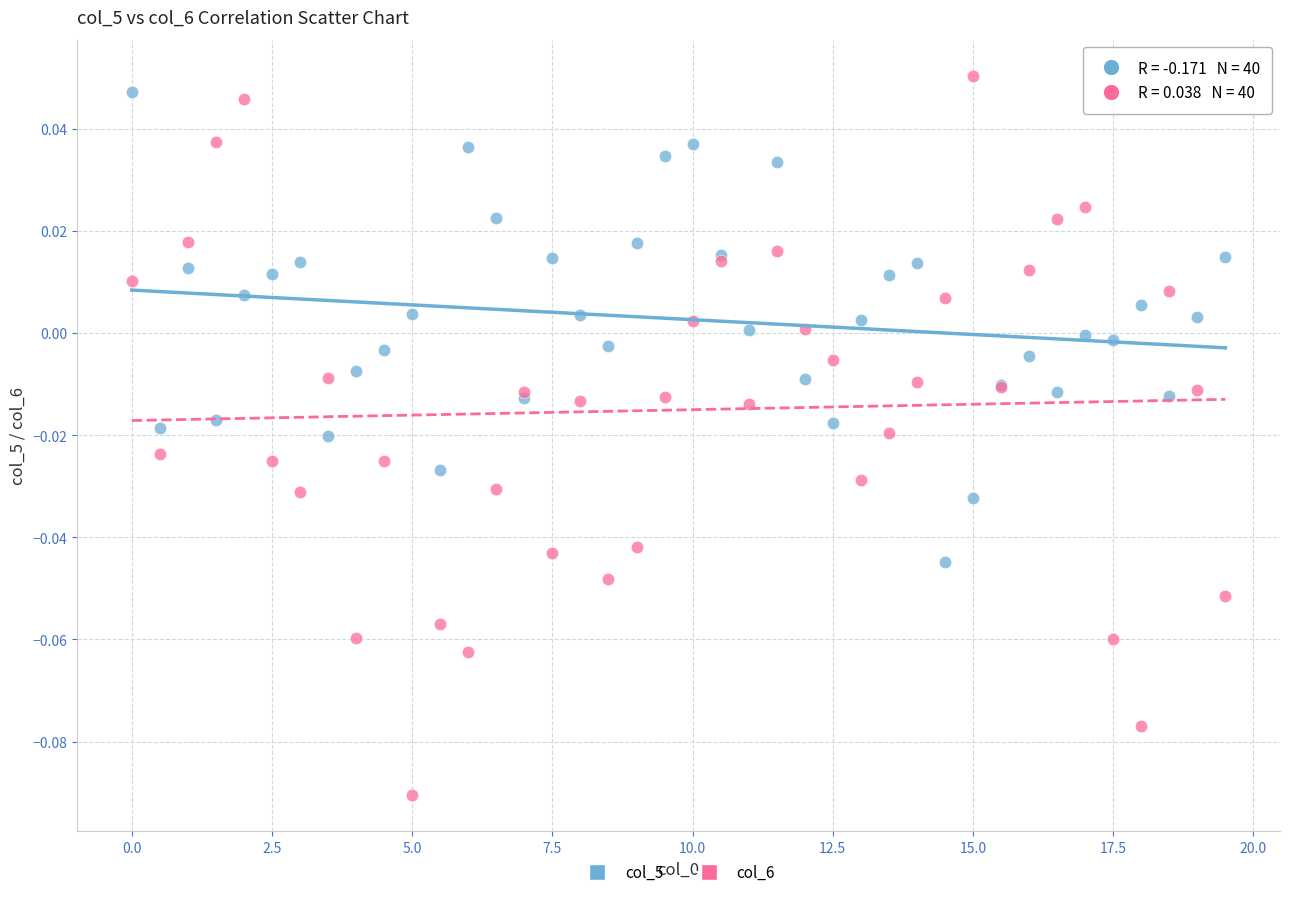

Which series reaches the maximum Y coordinate?

col_6